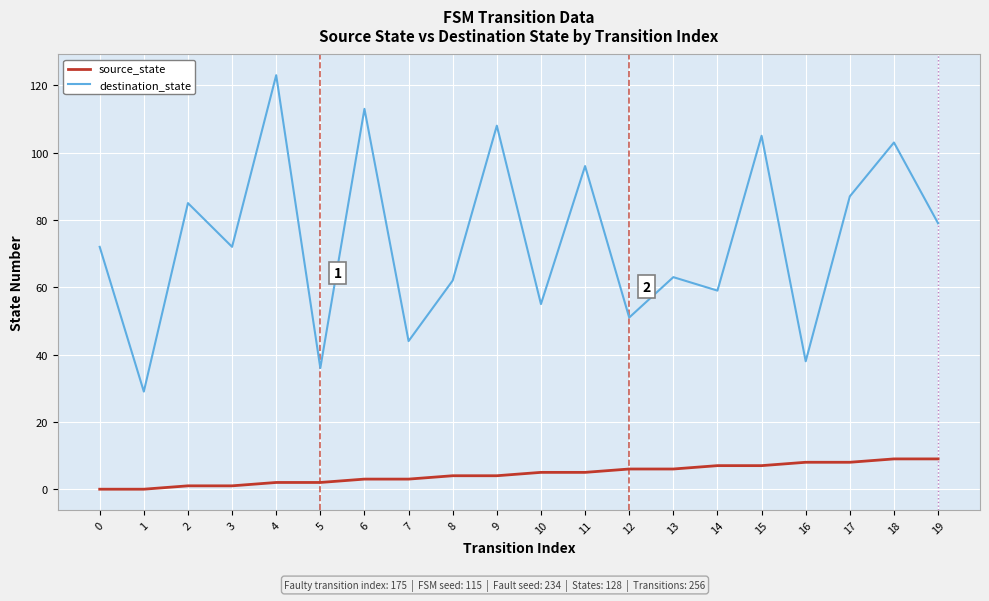

True or false: destination_state and source_state cross at least once.

False